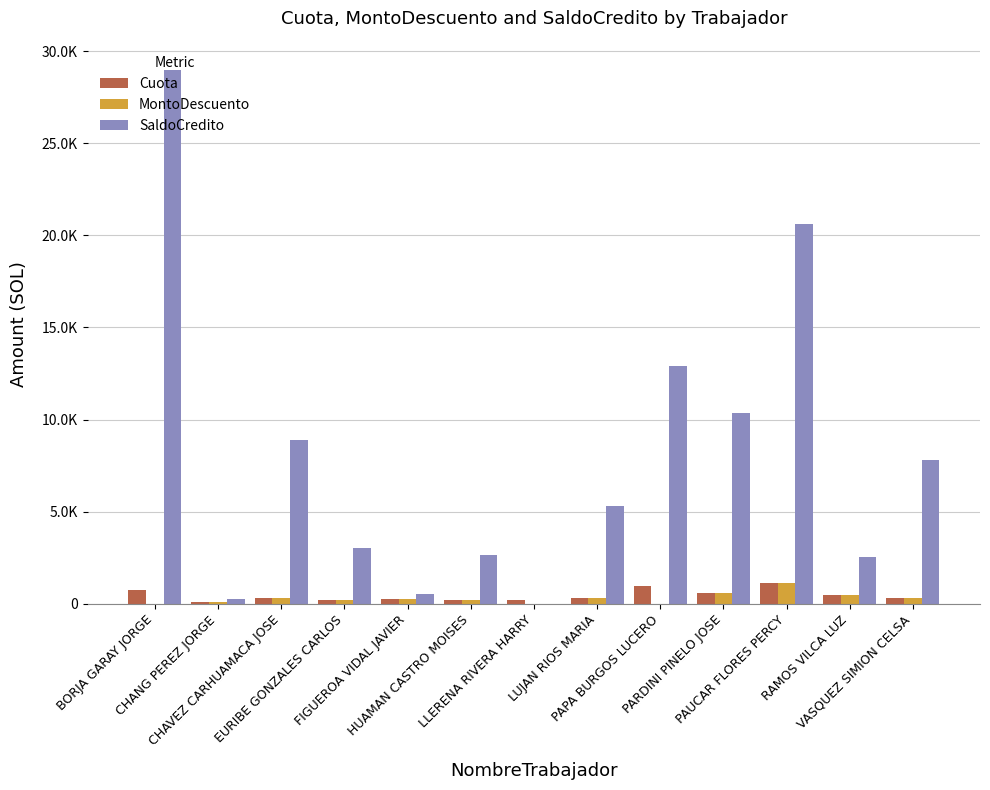

What value does the Cuota series have at BORJA GARAY JORGE?

762.1